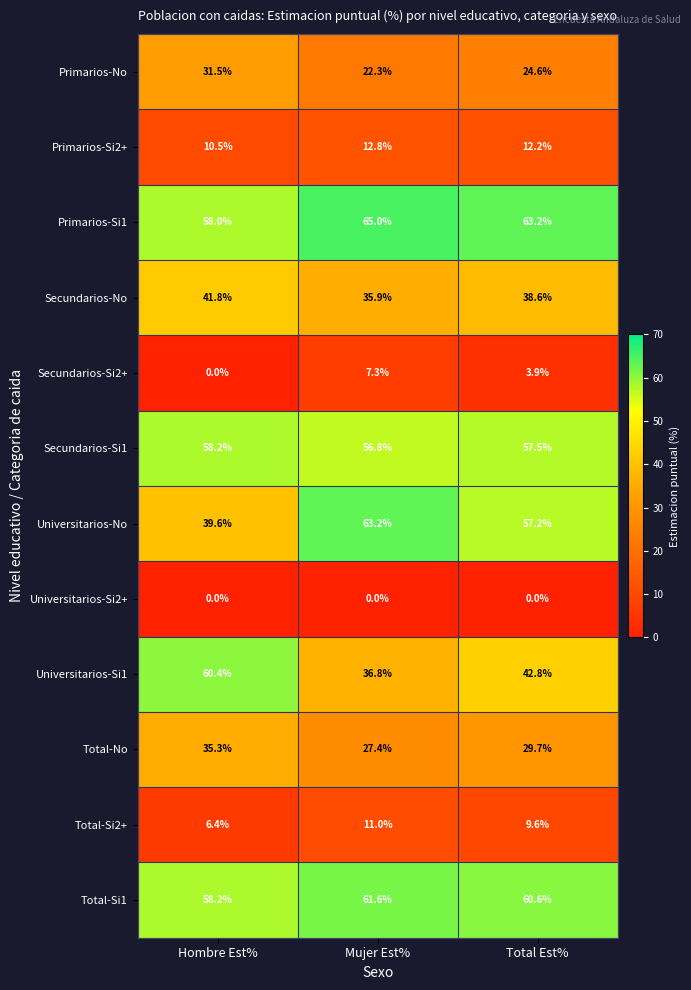

What is the total value across all series at Hombre Est%?

399.9